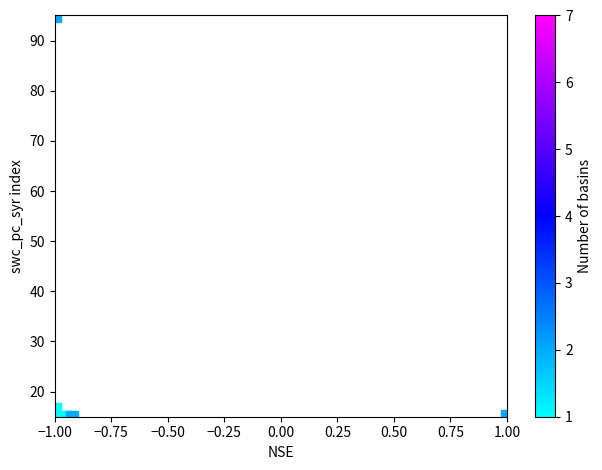

What Y value in the scatter plot is closest to 55?

16.5